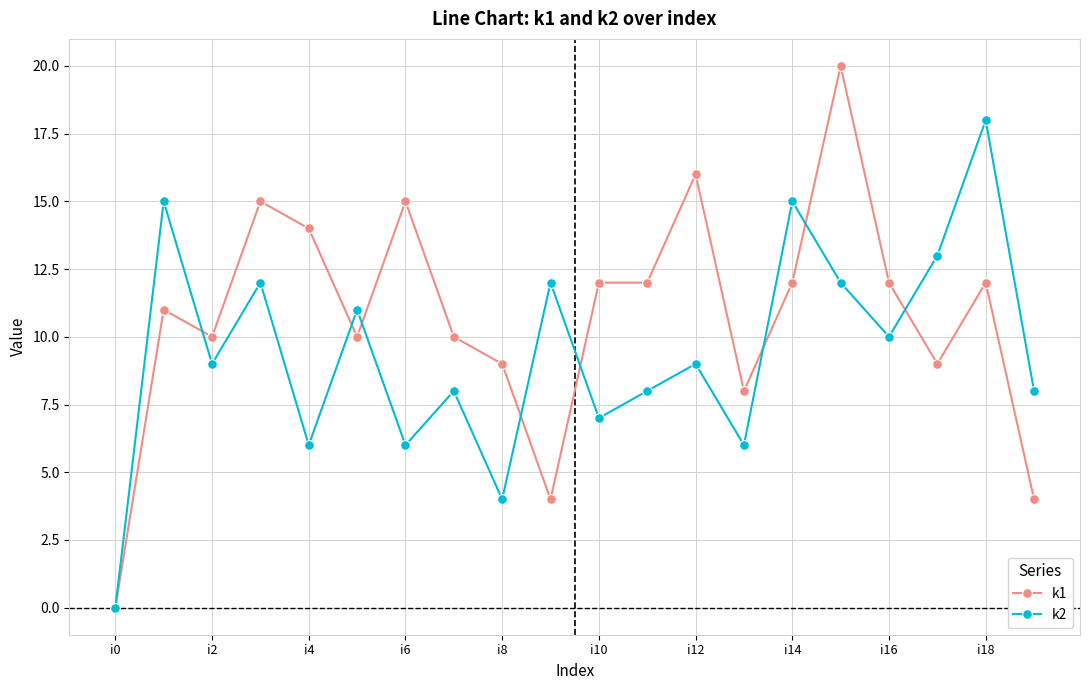

Reading left to right, transcribe all the data shown in this chart.

k1: 0	11	10	15	14	10	15	10	9	4	12	12	16	8	12	20	12	9	12	4
k2: 0	15	9	12	6	11	6	8	4	12	7	8	9	6	15	12	10	13	18	8